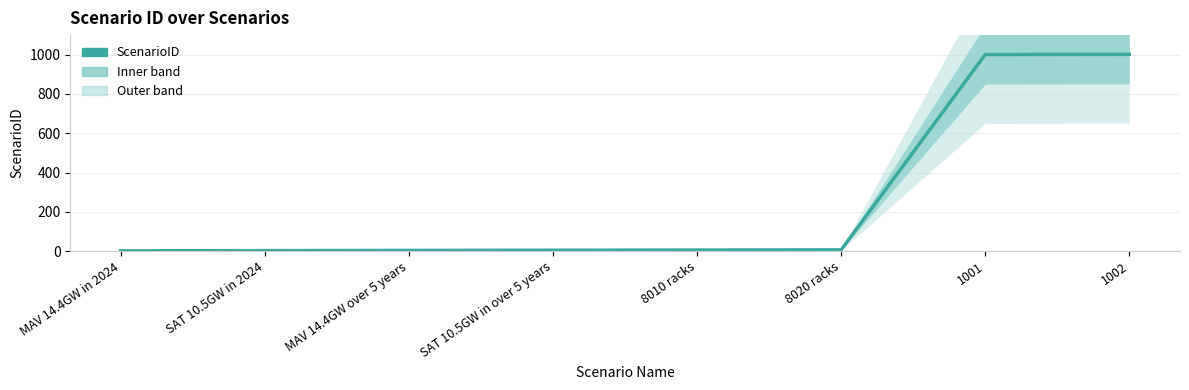

What is the maximum value shown in the chart?

1002